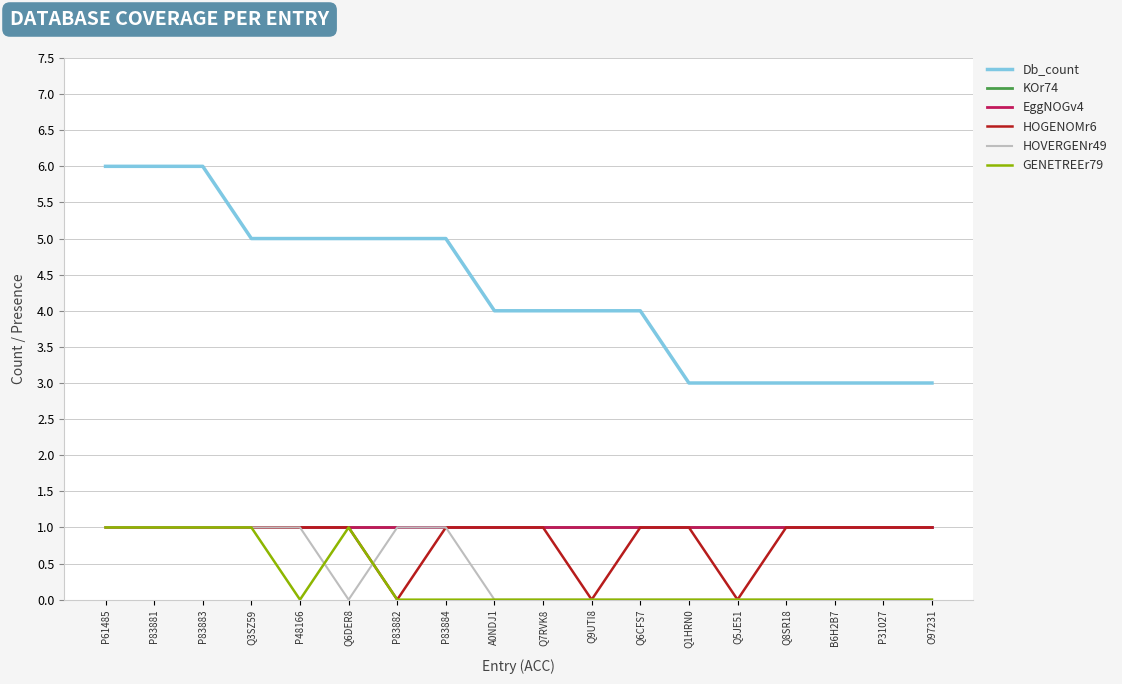

True or false: KOr74 has more than 1 points higher than both neighbors.

False